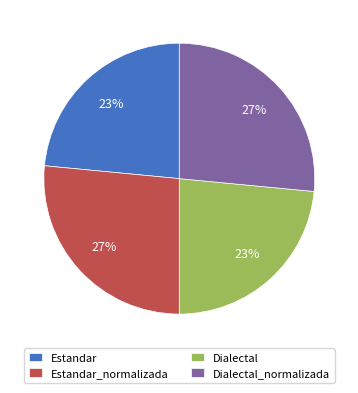

What percentage is the Dialectal_normalizada slice, to the nearest percent?

27%